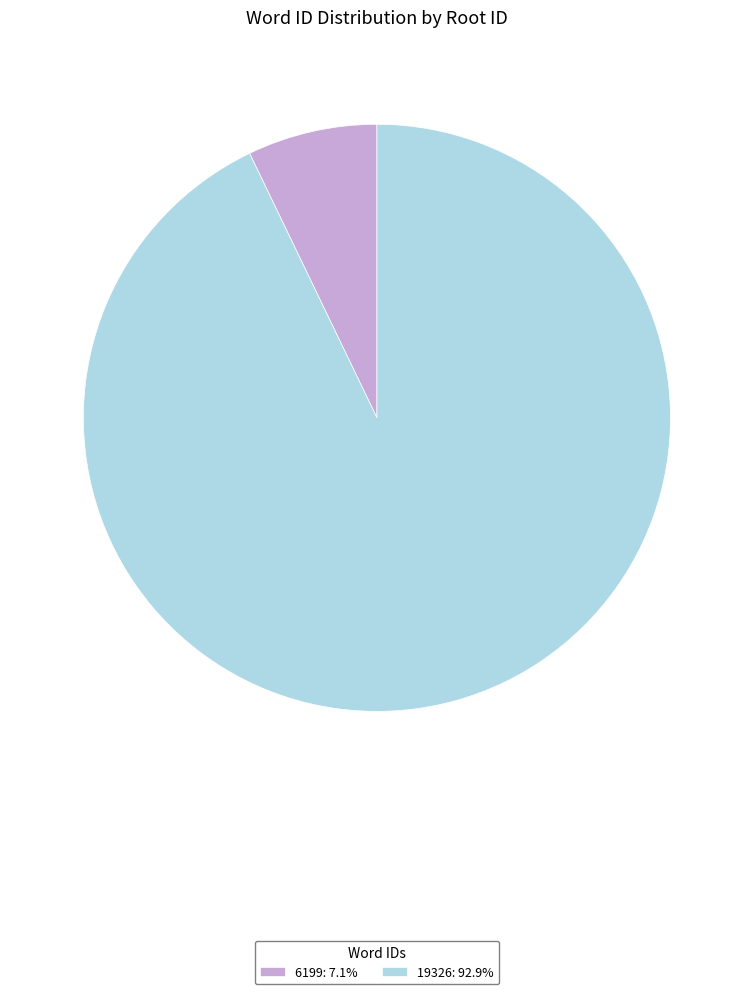

True or false: 6199 accounts for 7% of the total.

True